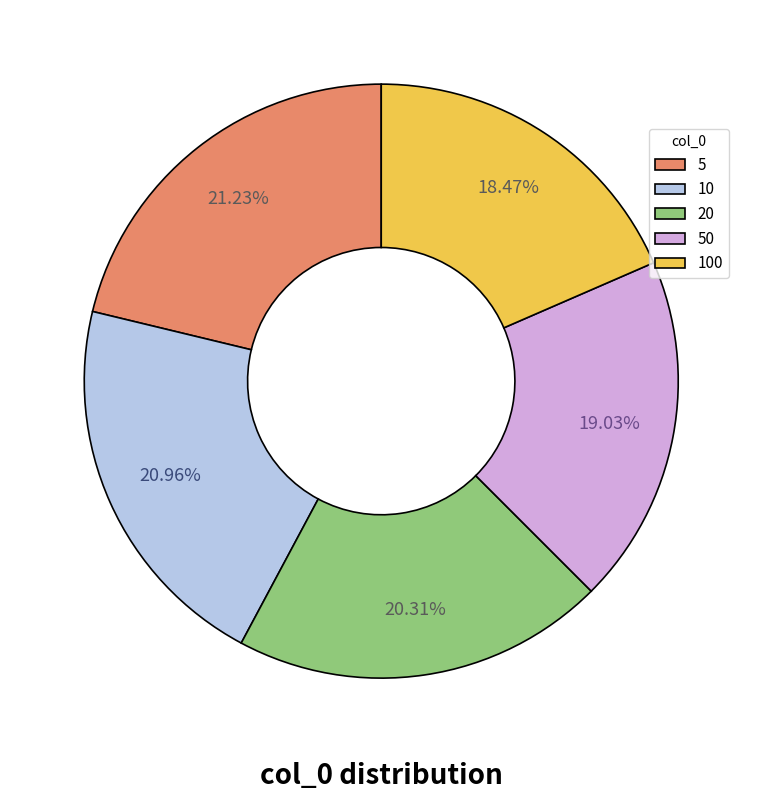

Is there any slice that represents more than half of the pie?

No